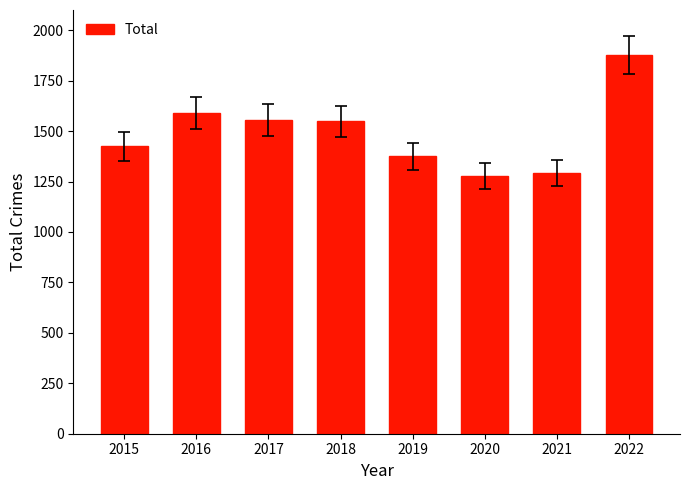

Count the number of data series in this chart.

1